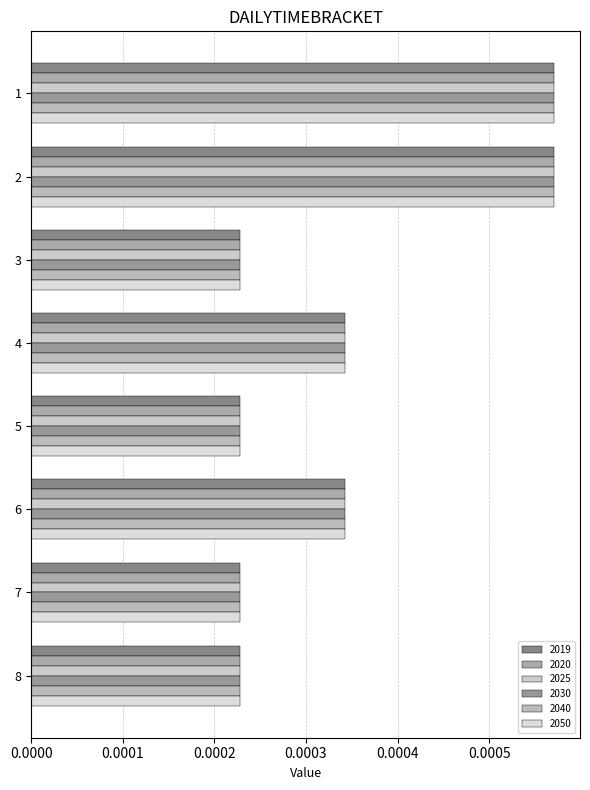

At which category is the sum across all series the highest?

1